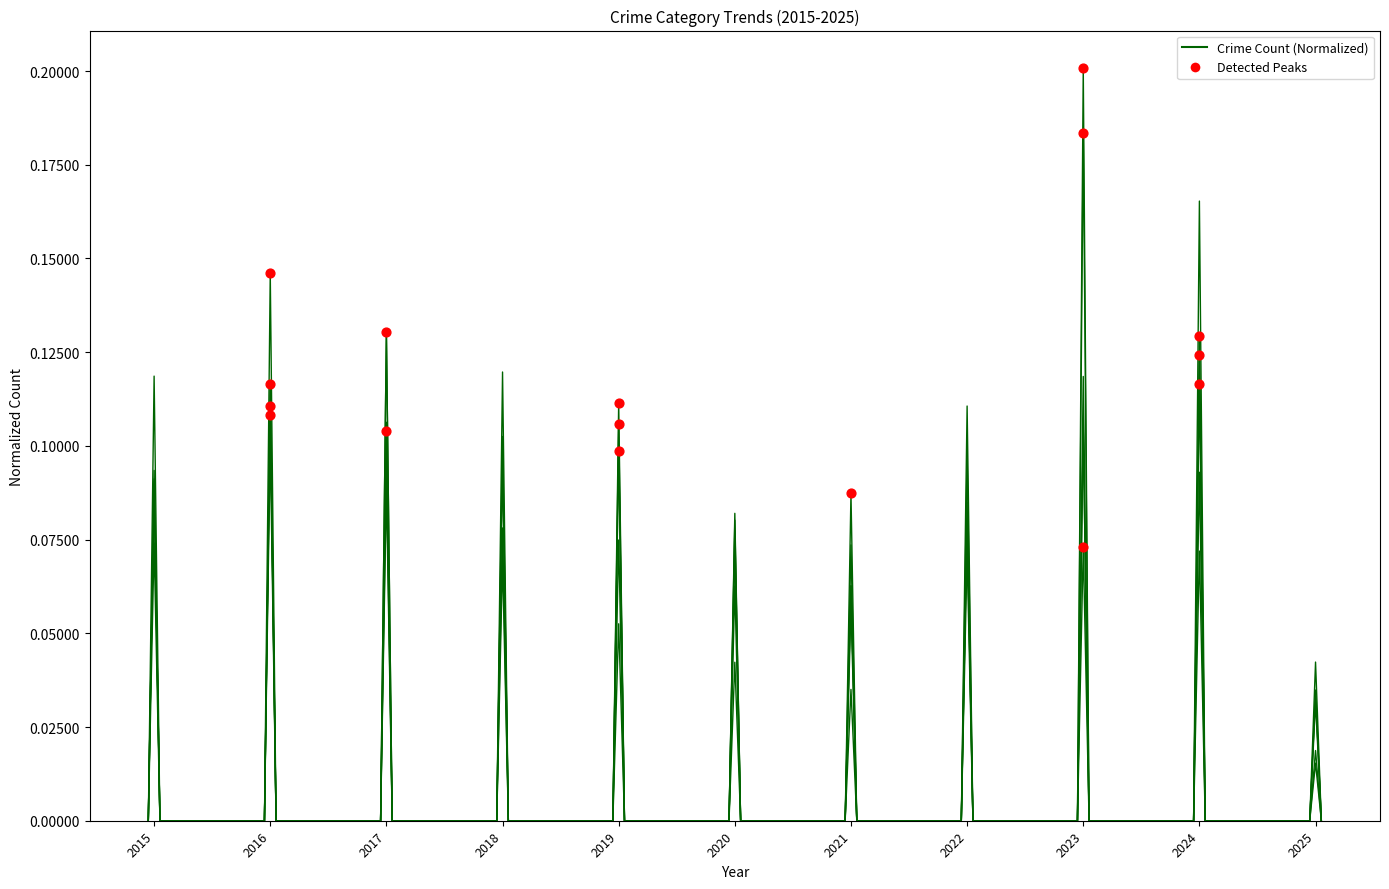

Is this an area chart (filled region under the line)?

No